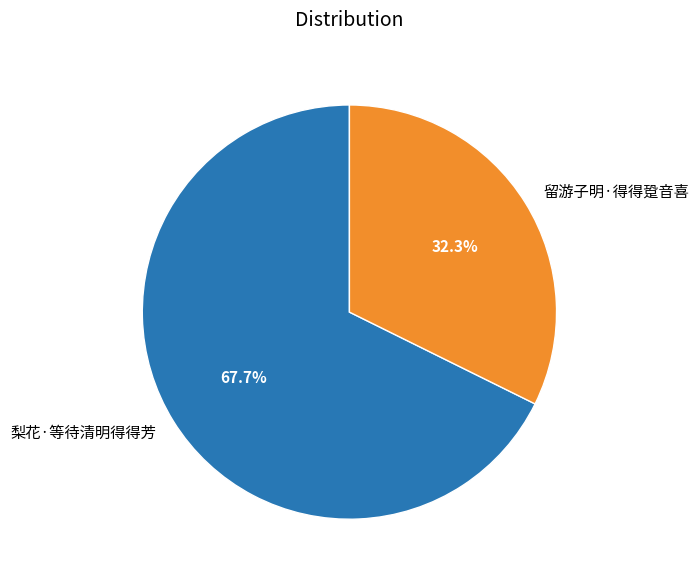

What percentage is the 梨花·等待清明得得芳 slice, to the nearest percent?

68%